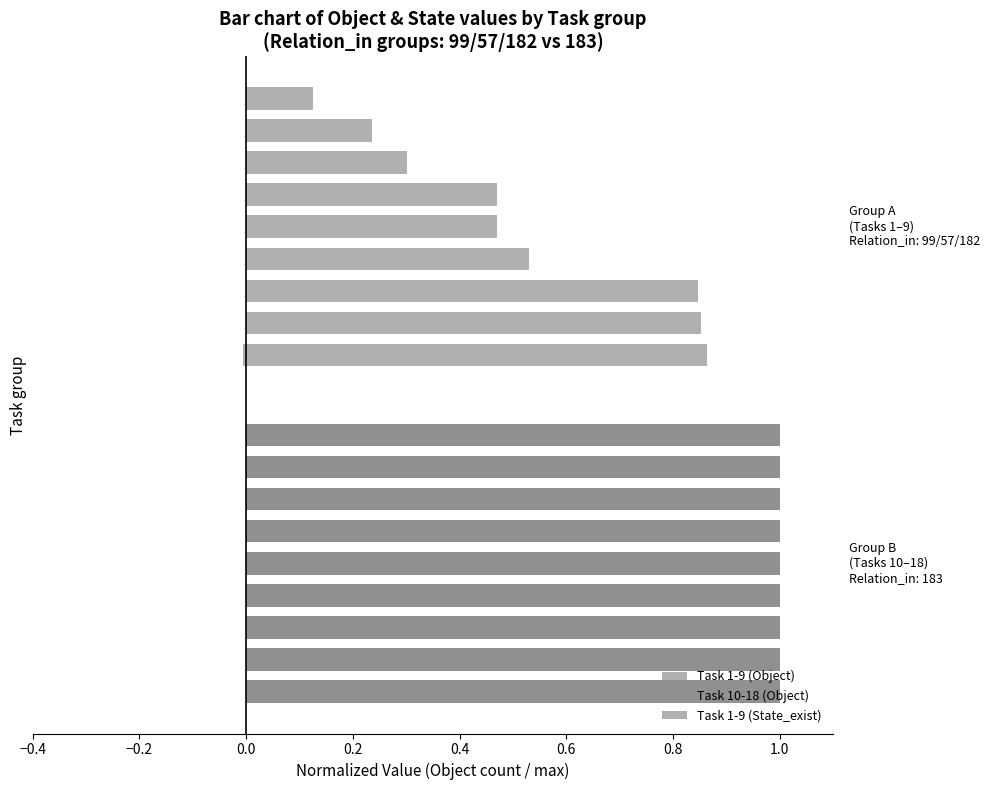

Are the bars grouped side by side (vs. stacked)?

Yes